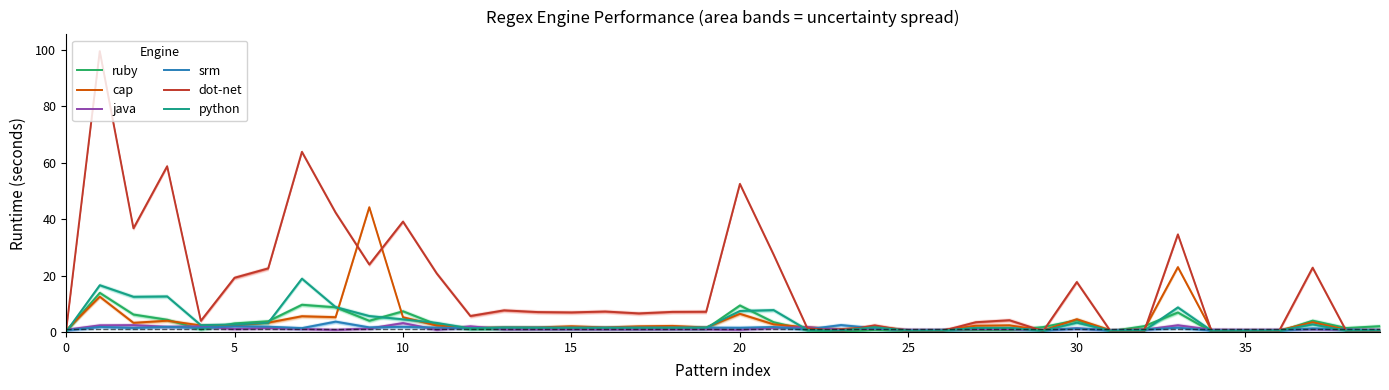

What is the sum of all cap values?

160.1